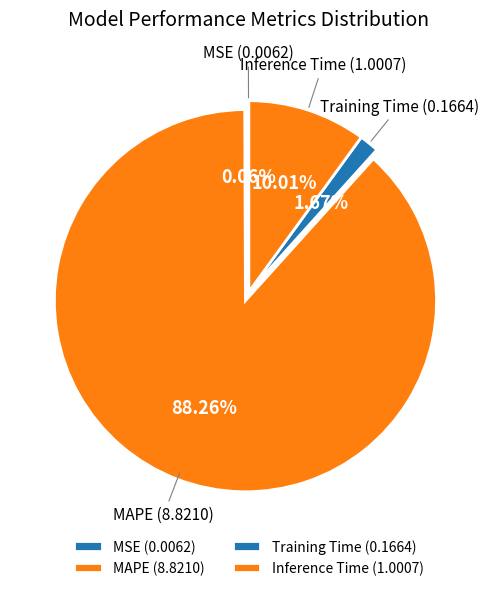

The MAPE slice represents 95% of the pie. True or false?

False